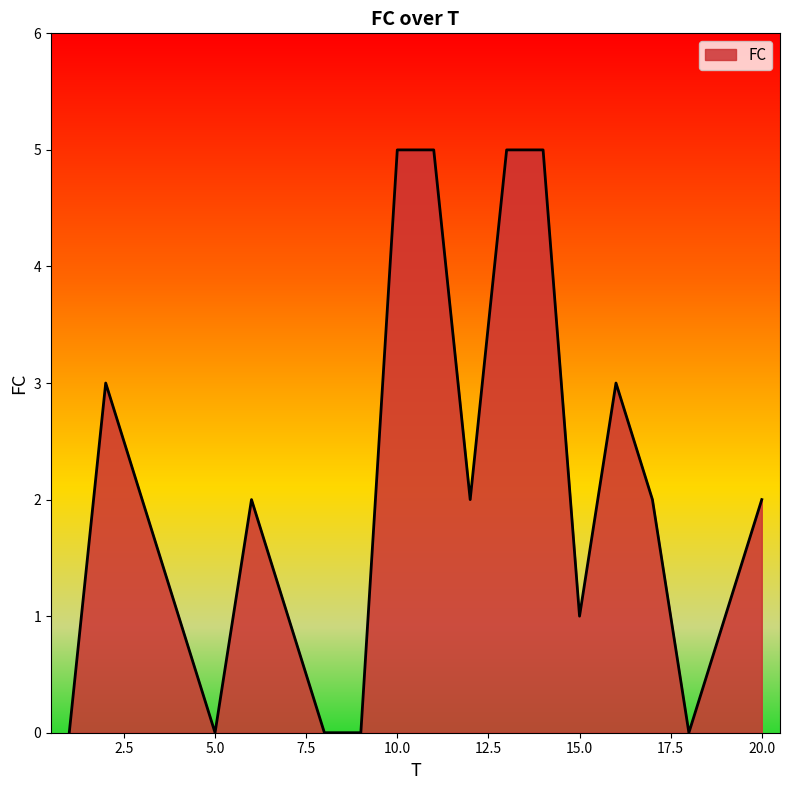

Reading left to right, list all the values displayed in this chart.

0	3	2	1	0	2	1	0	0	5	5	2	5	5	1	3	2	0	1	2